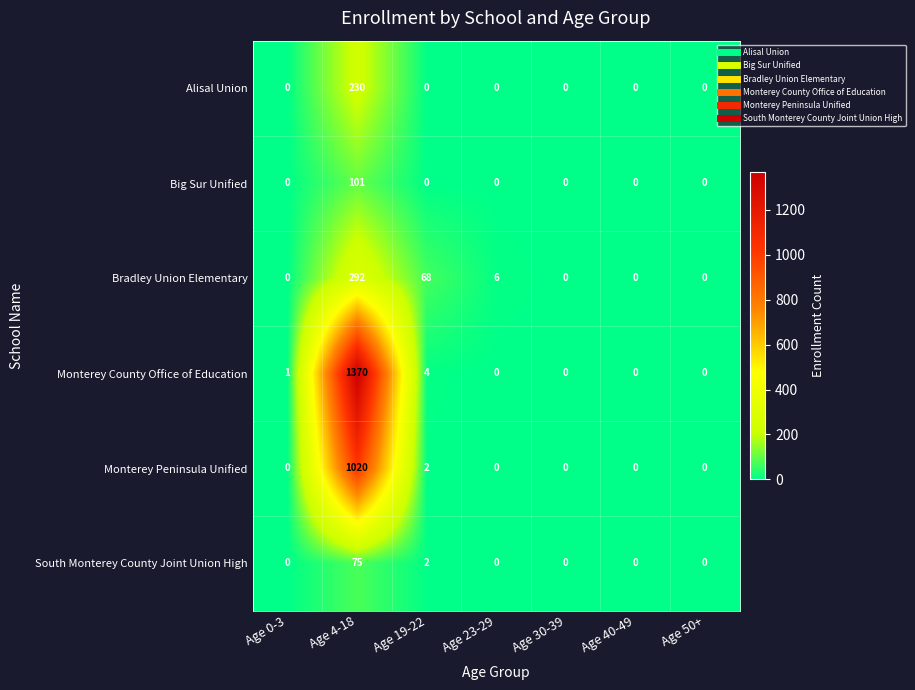

What is the difference between the Bradley Union Elementary values at Age 40-49 and Age 19-22?

68